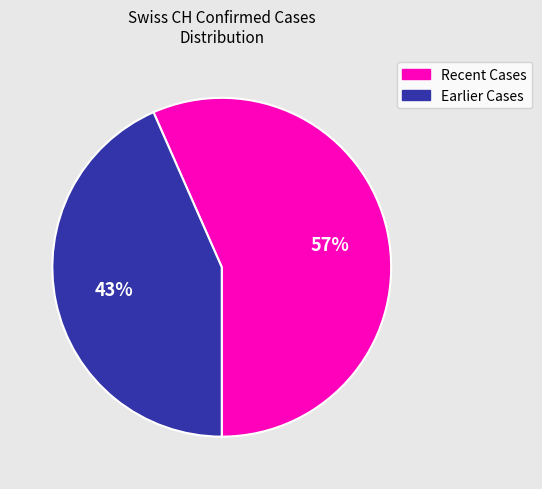

Does any single category account for the majority?

Yes